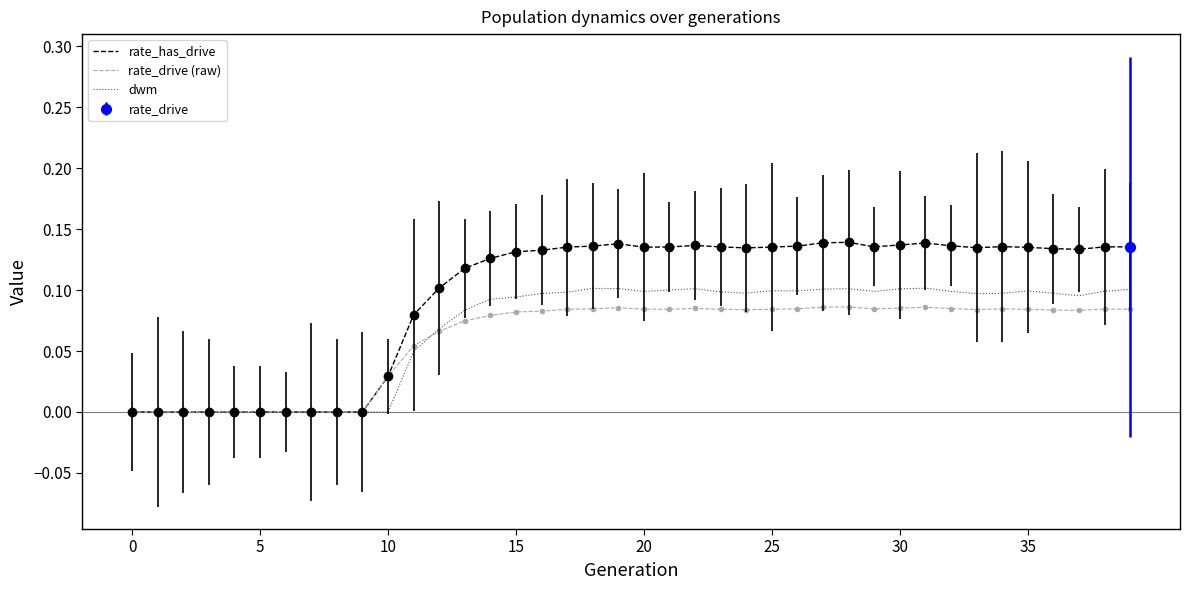

True or false: rate_has_drive has a value of 0.1 at 0.

False